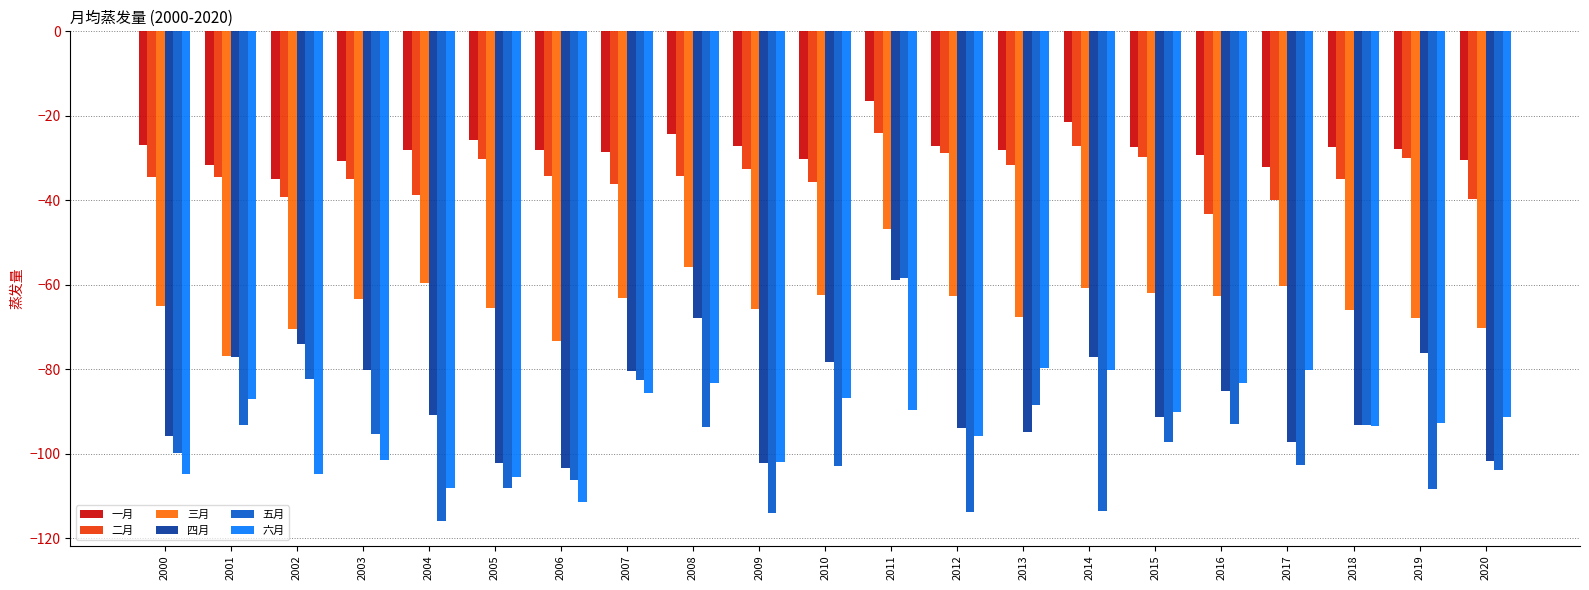

What is the average value of the 三月 series?

-64.2